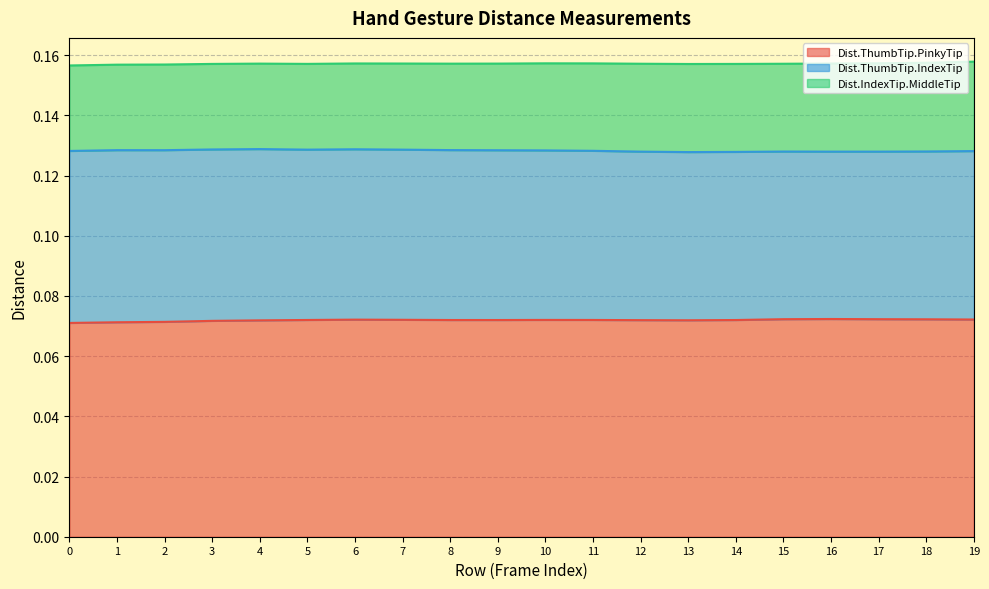

Rank the series by their average value, from highest to lowest.

Dist.ThumbTip.PinkyTip, Dist.ThumbTip.IndexTip, Dist.IndexTip.MiddleTip